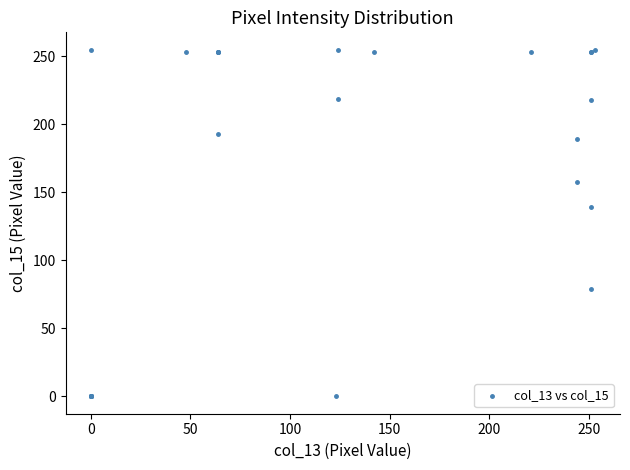

What Y value in the scatter plot is closest to 127?

139